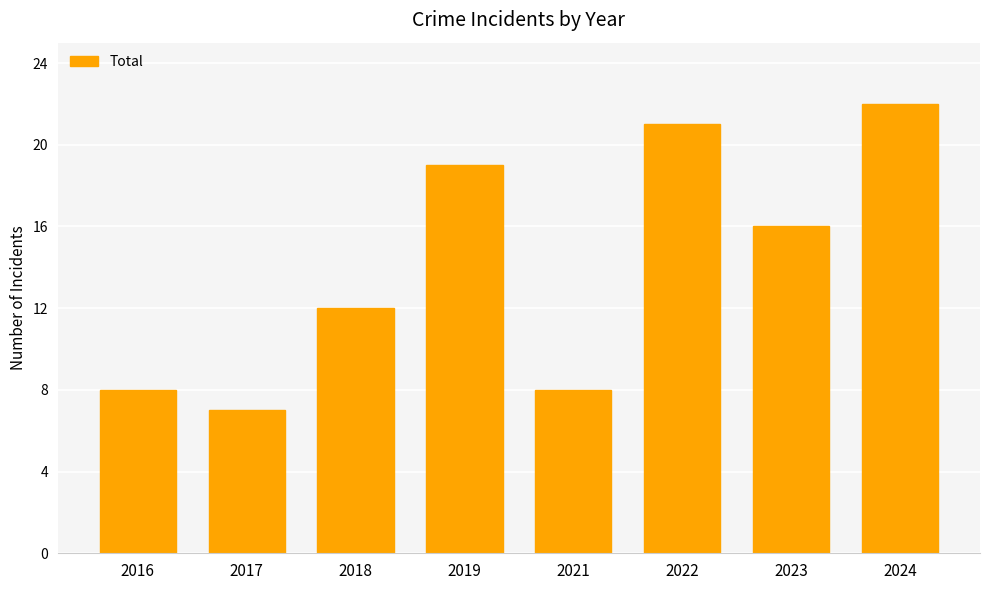

The chart shows a value of 22 at 2024. True or false?

True